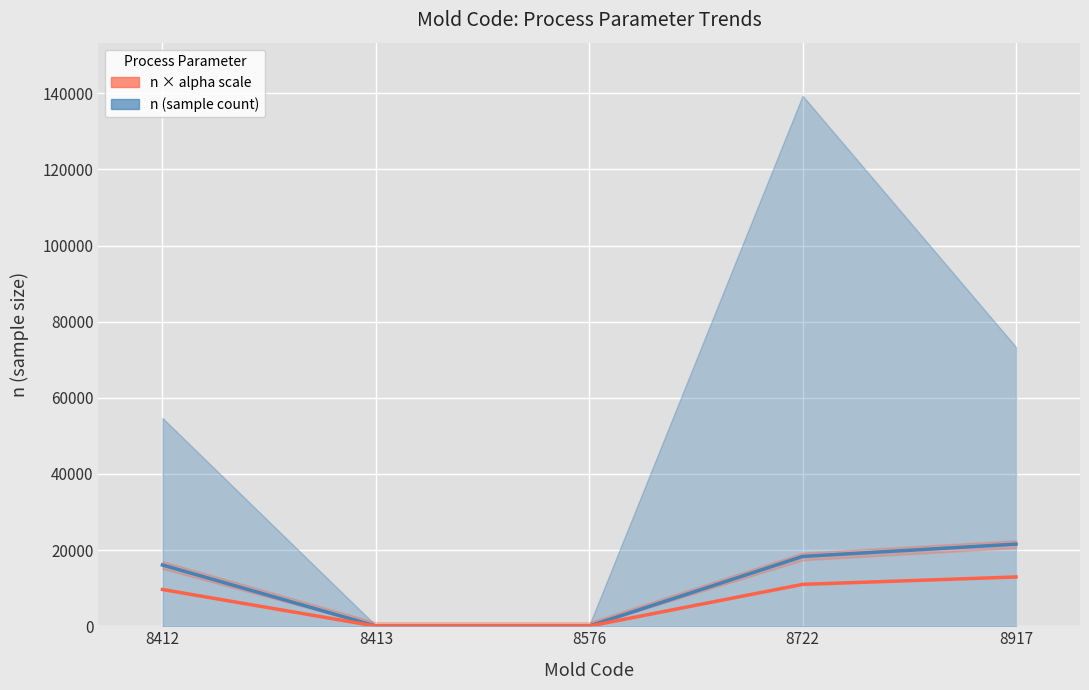

What is the difference between the maximum and second lowest values in the n × alpha scale series?

12909.0